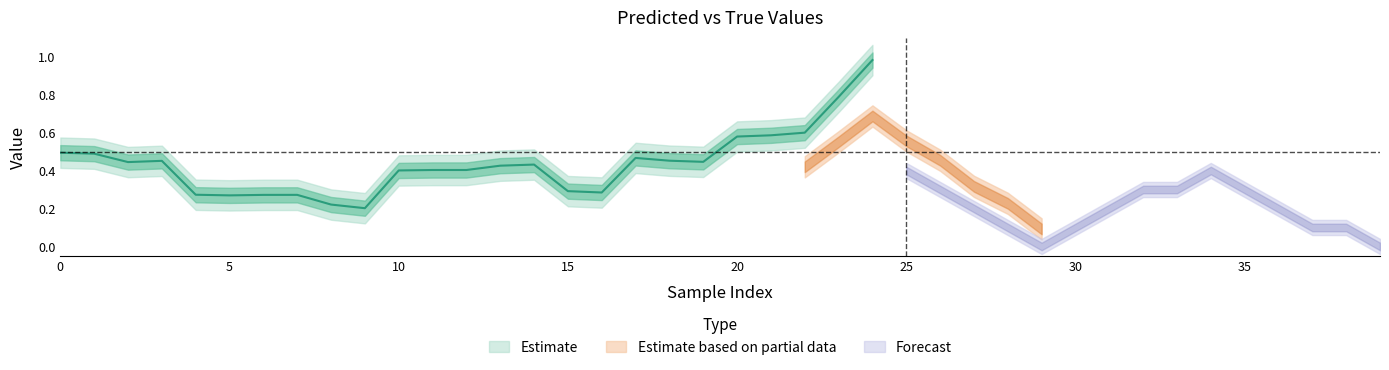

True or false: y_true and y_pred intersect in this chart.

True